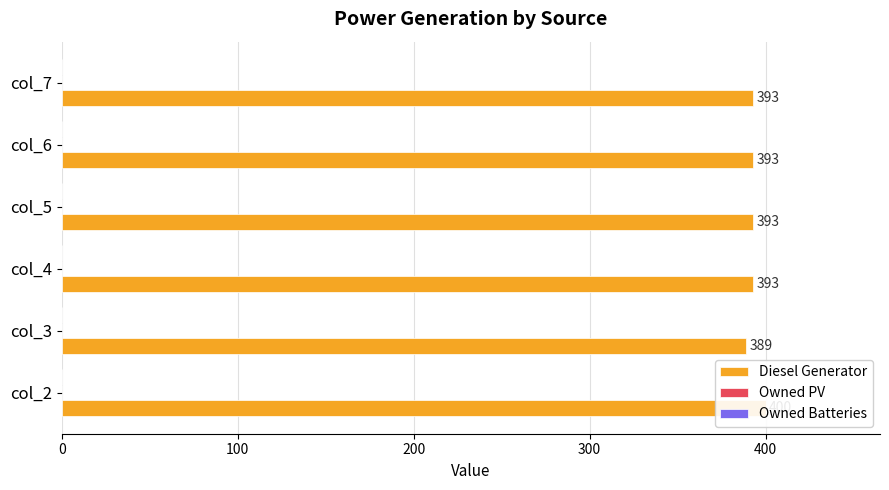

Reading left to right, what are all the values shown in this chart?

Diesel Generator: 400.0	389.0	393.0	393.0	393.0	393.0
Owned PV: 0.2	0.2	0.2	0.2	0.2	0.2
Owned Batteries: 0.2	0.2	0.2	0.2	0.2	0.2